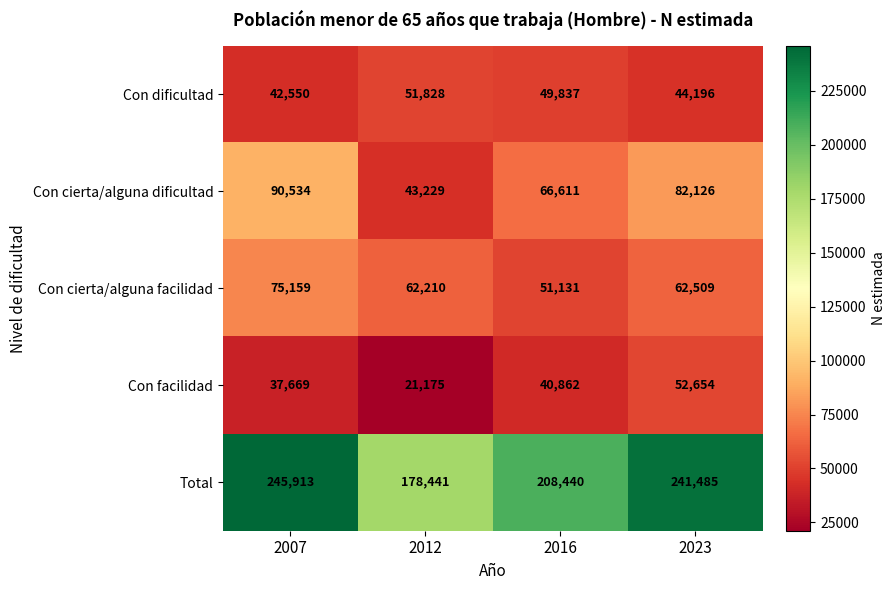

At how many categories does at least one series exceed 26074?

4